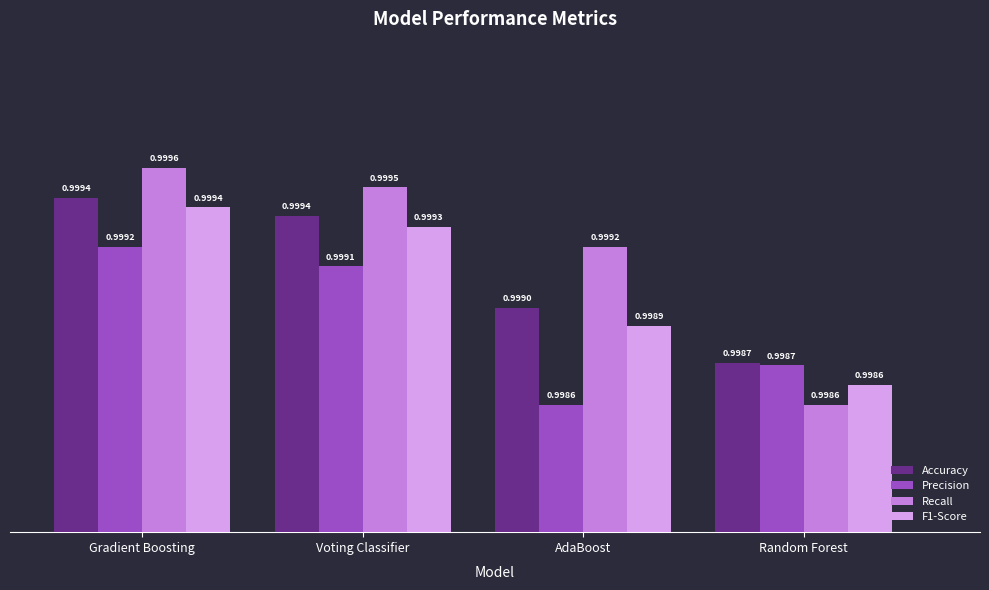

What is the value of the Accuracy bar at the 3rd from the left?

1.0